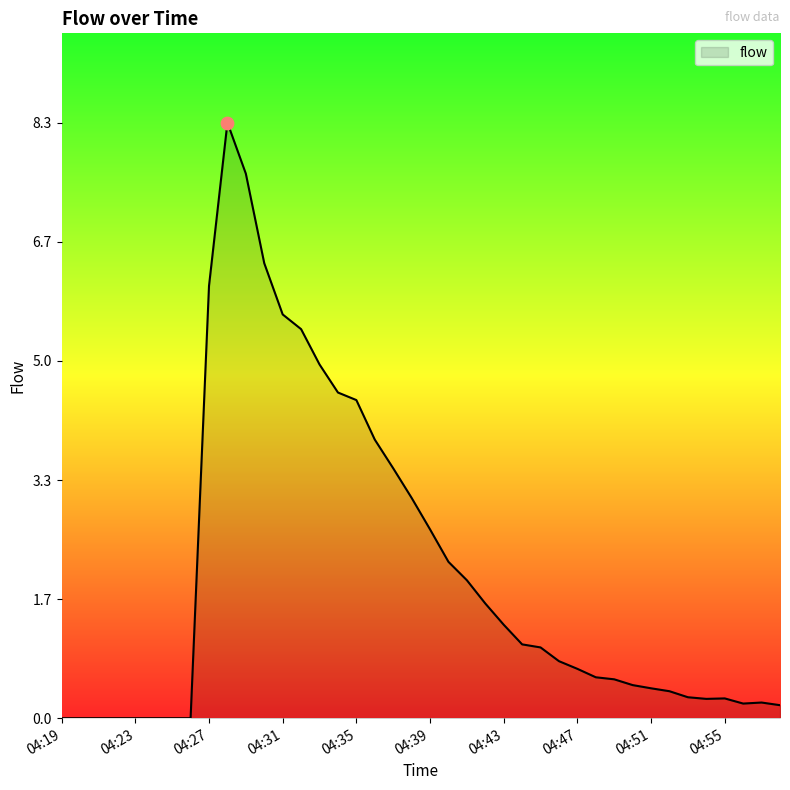

What is the difference between the maximum and minimum values?

8.3